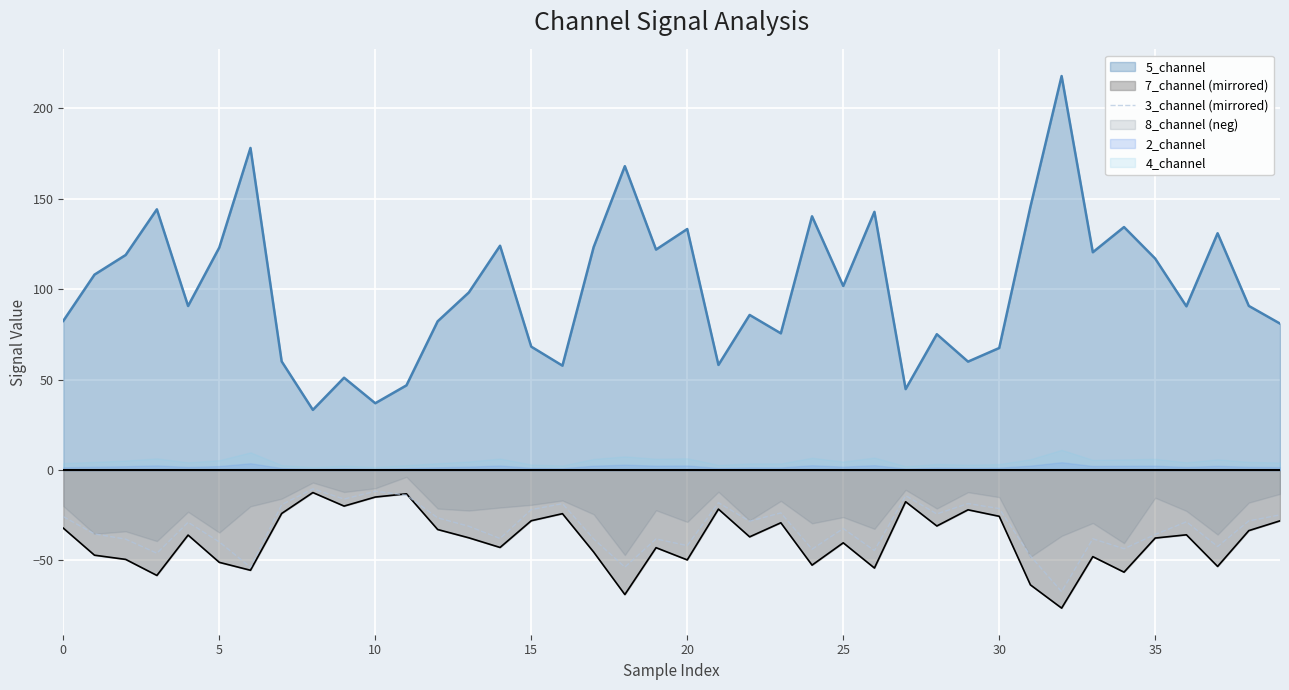

Is it true that 3_channel (mirrored) equals -34.7 at 30?

False